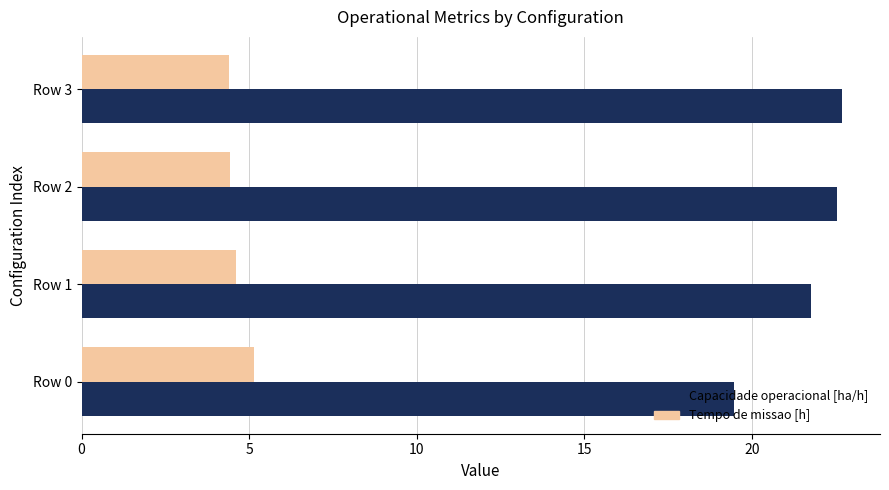

What is the greatest value displayed?

22.7